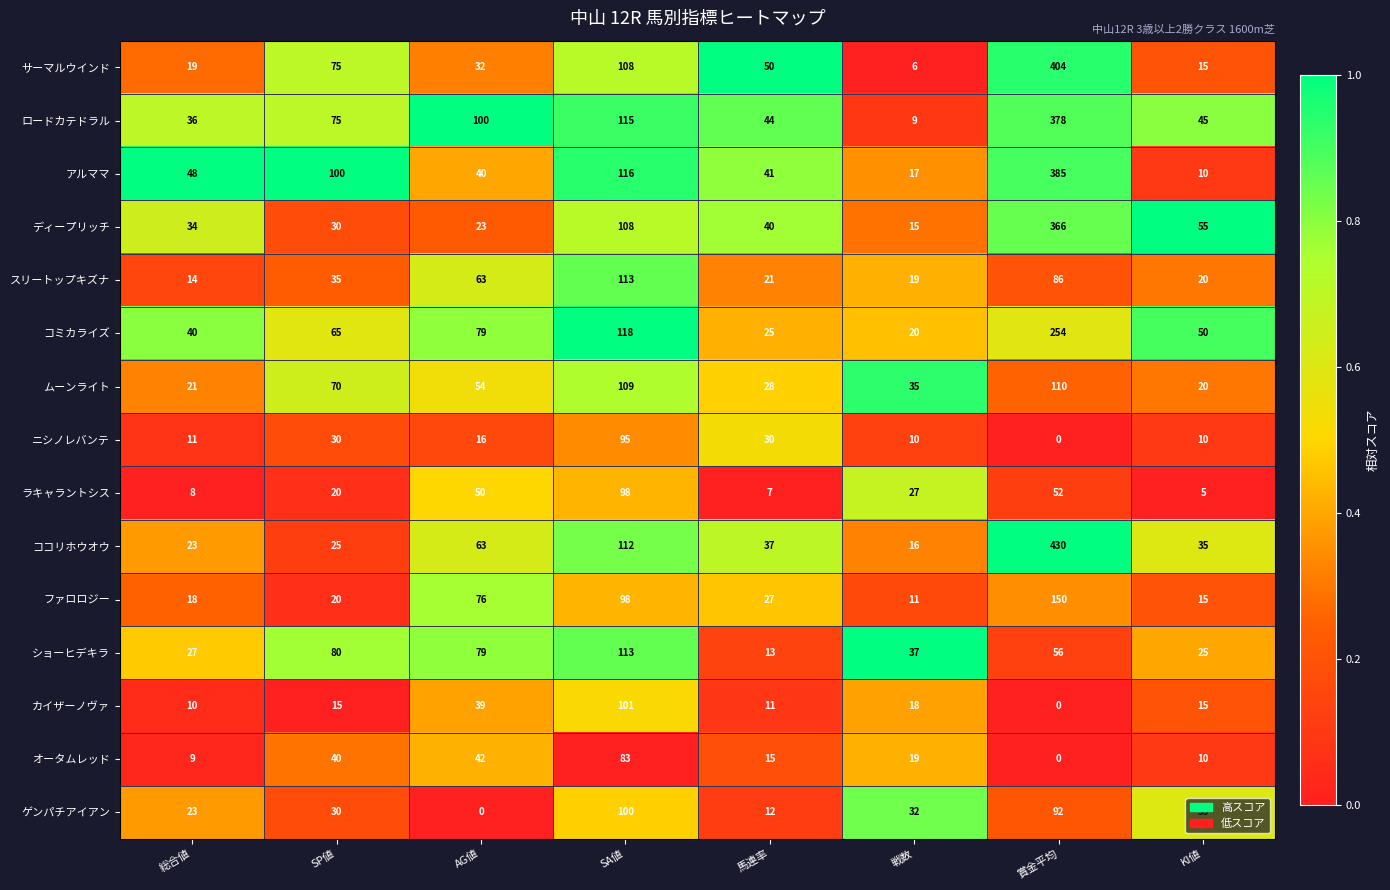

Which series has the largest total across all categories?

ロードカテドラル